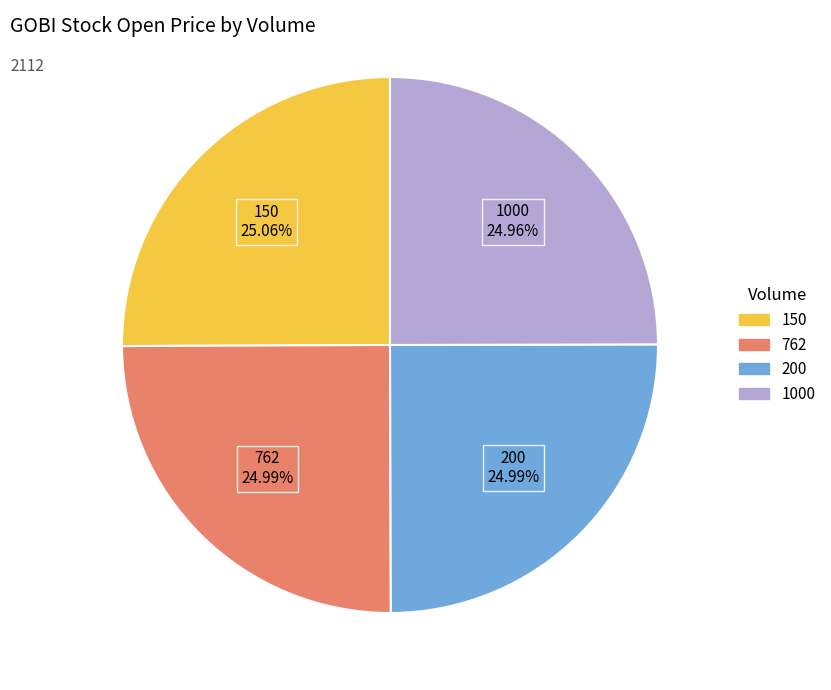

What percentage is NOT represented by 150?

74.9%